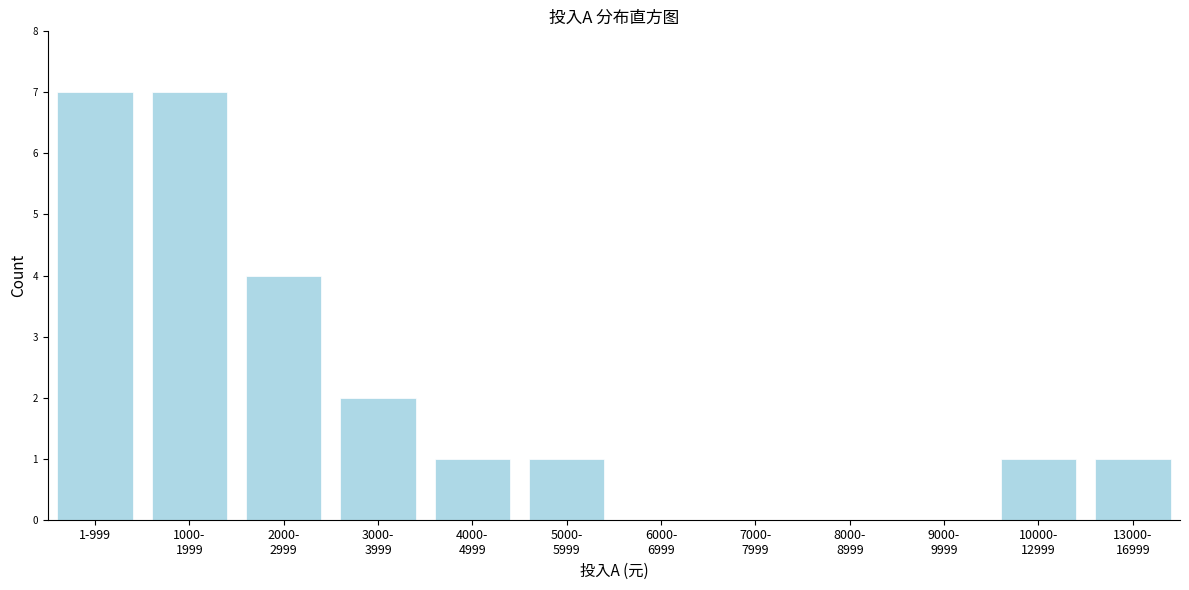

The chart shows a value of 10 at 1-999. True or false?

False